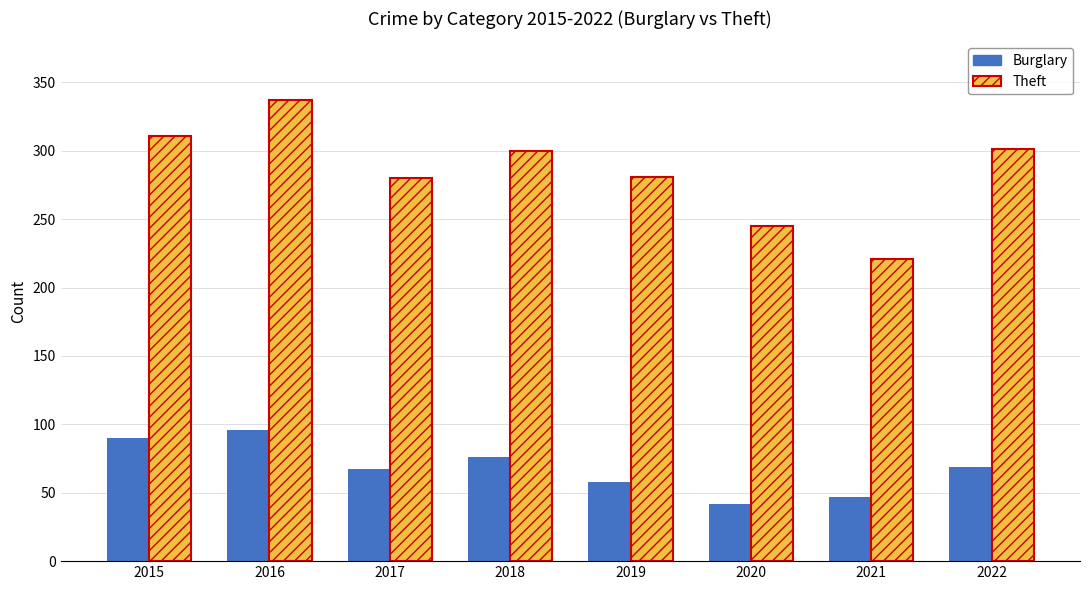

Count the number of data series in this chart.

2